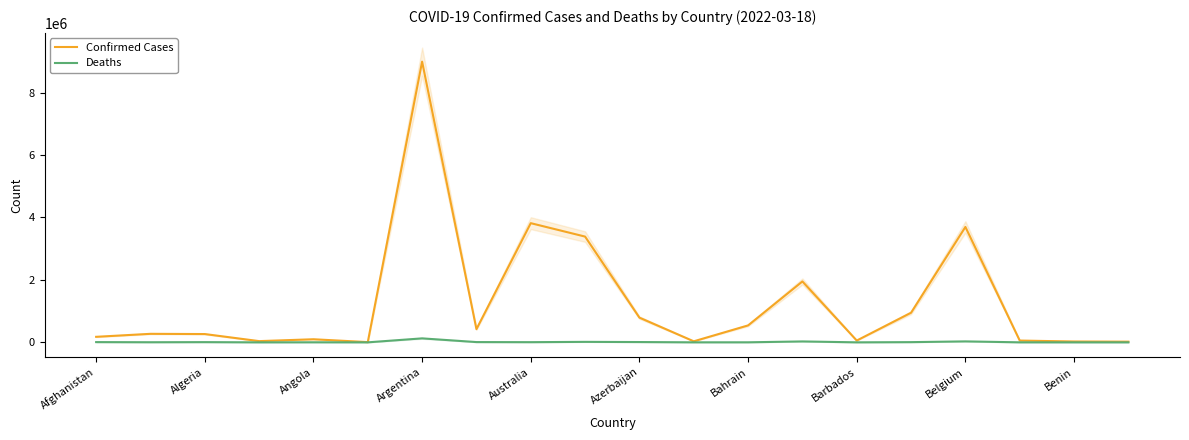

Where is Confirmed Cases nearest to the value 4498941?

Australia